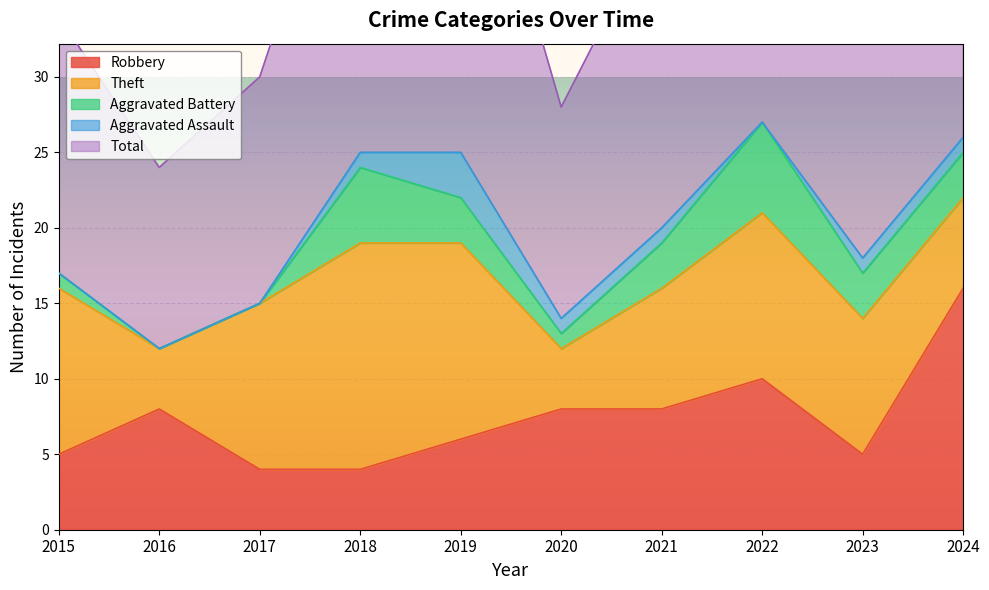

Where is Aggravated Battery nearest to the value 3?

2019